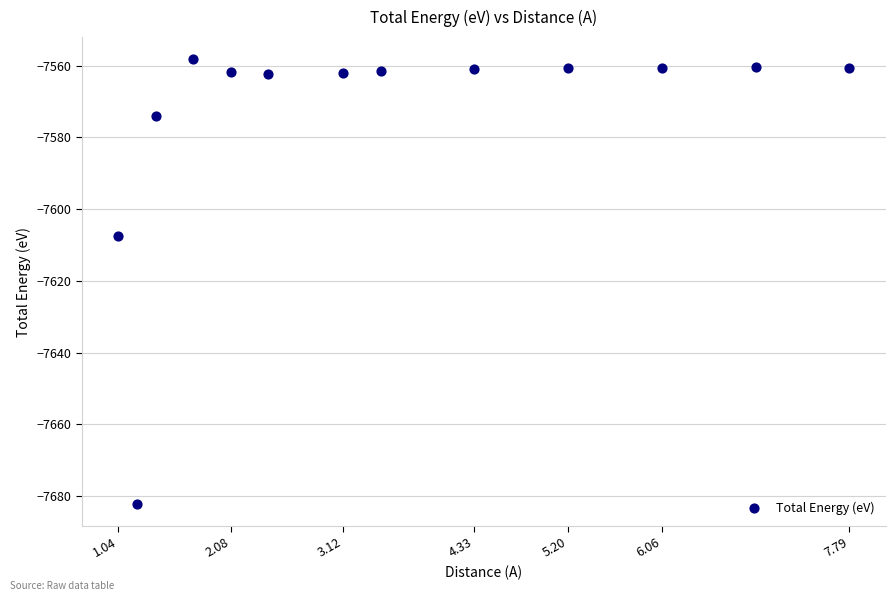

What Y value in the scatter plot is closest to -7620?

-7607.6